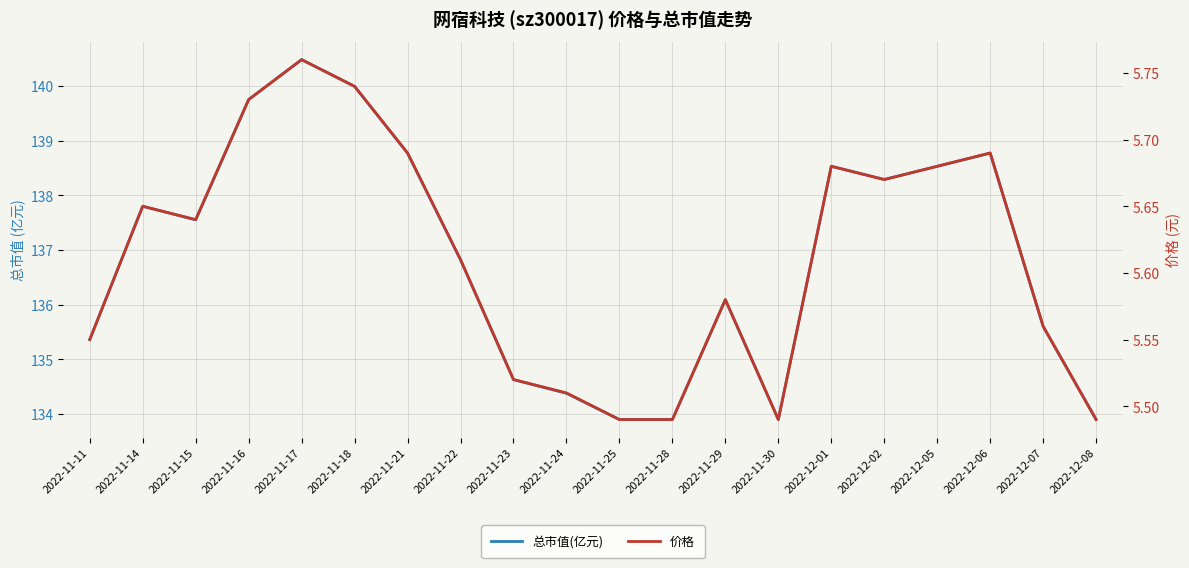

What is the total value across all series at 2022-12-02?

144.0